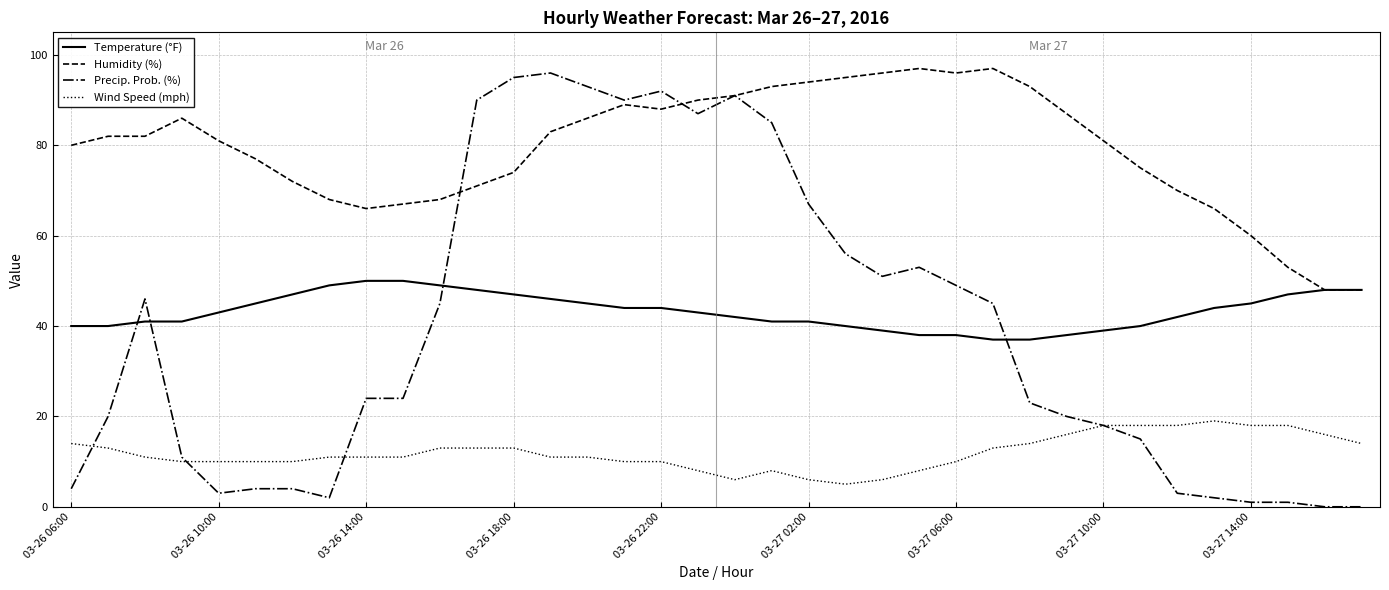

What is the minimum value for Temperature (°F)?

37